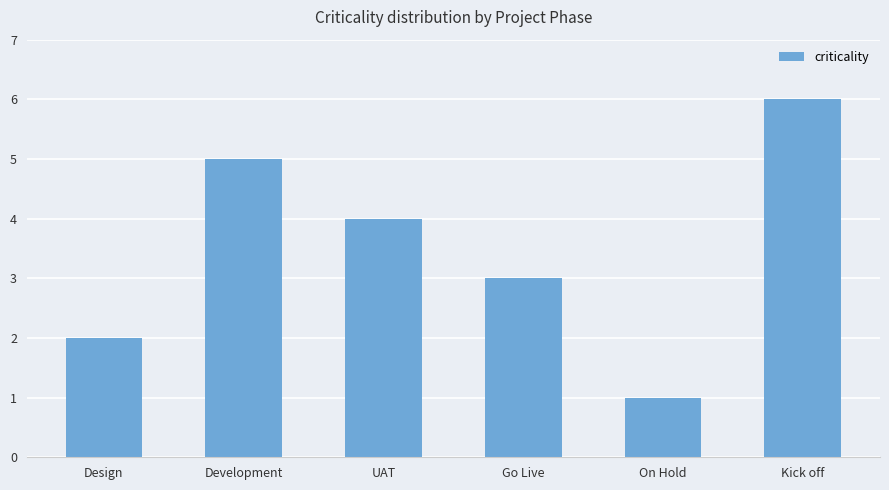

What is the approximate value at Design?

2